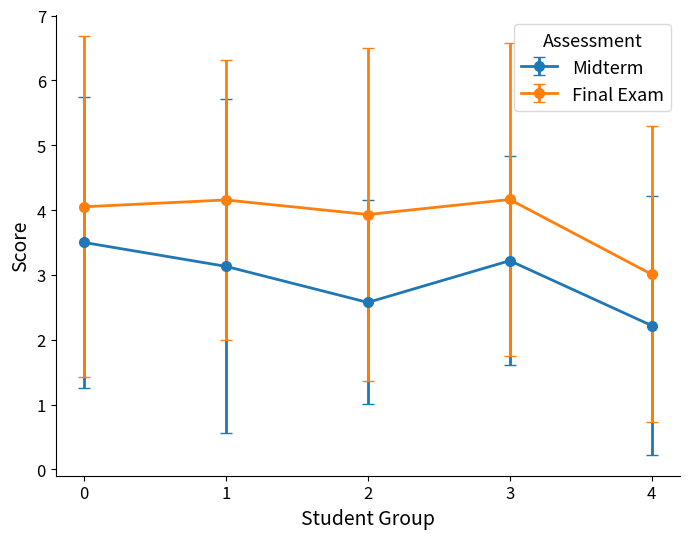

What is the total value across all series at 2?

6.5